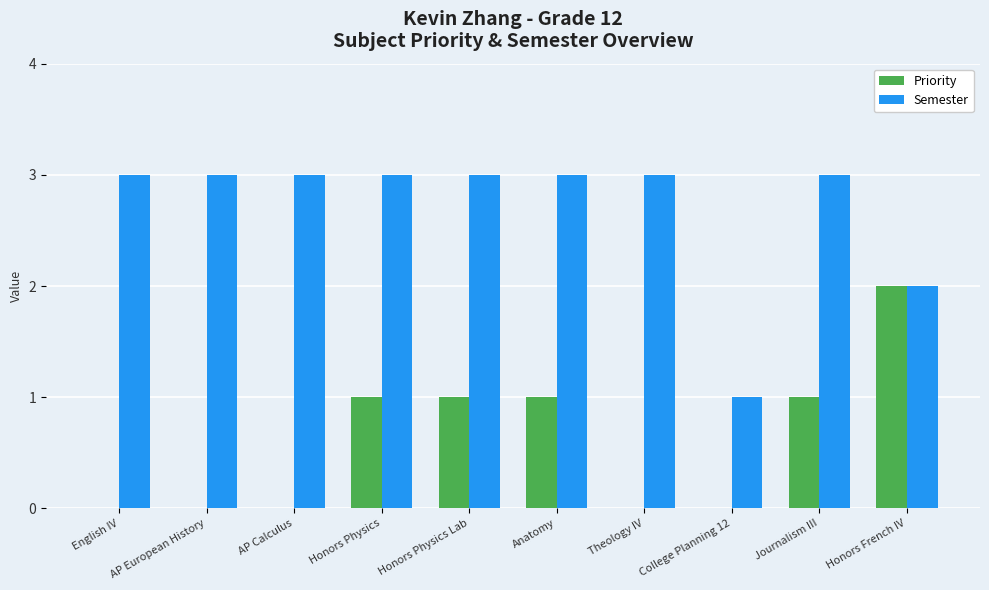

Count the Priority values in the range 0 to 1.

9